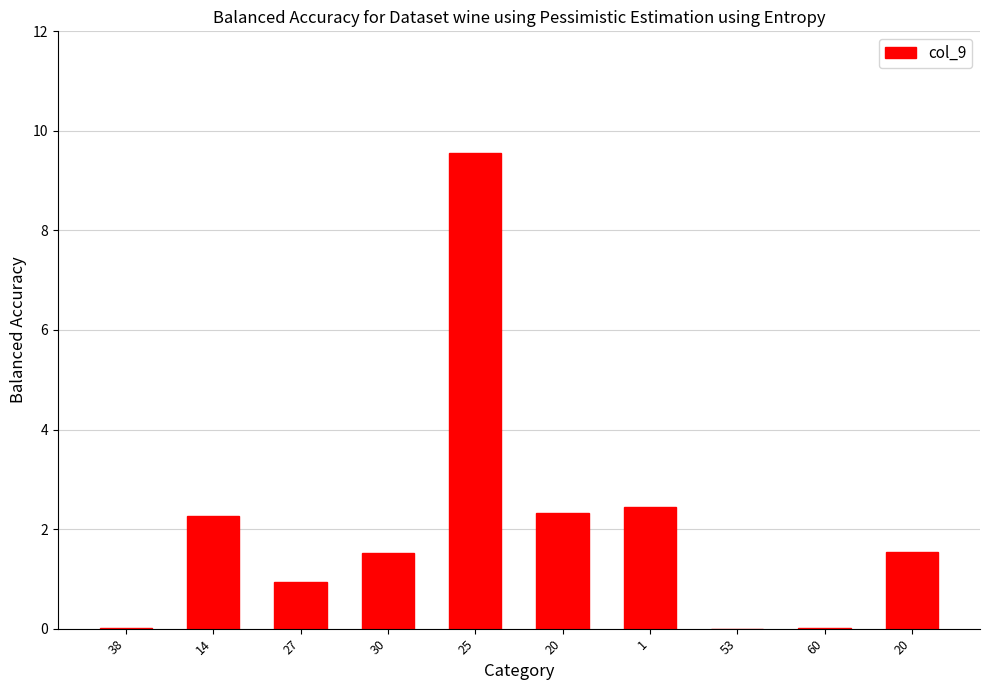

Are the bars horizontal?

No